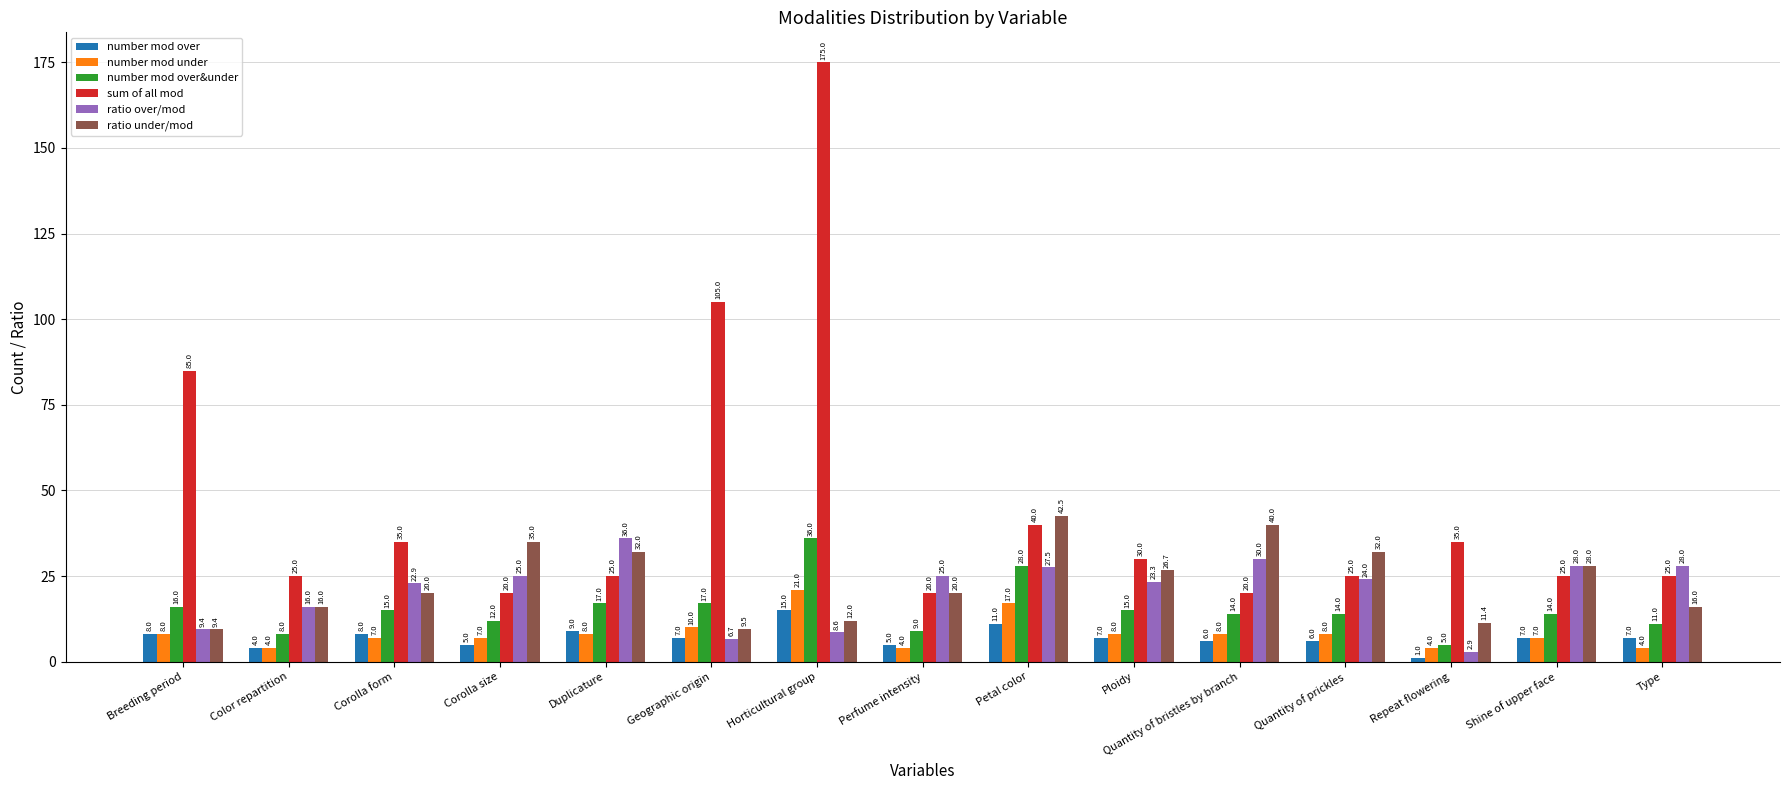

How many data points does each series have?

15